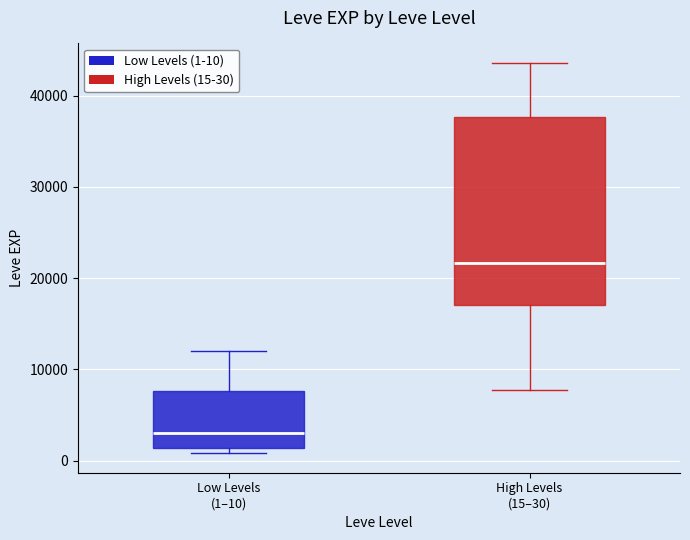

Reading left to right, read every box against the y-axis: the position of its median line, the range the box covers, and the ends of its whiskers. The values are not printed on the chart, so give them approximately, as read against the axis.

Low Levels (1–10): median 3000, box 1000 to 8000, whiskers 1000 (just below the box's lower edge) to 12000
High Levels (15–30): median 22000, box 17000 to 38000, whiskers 8000 to 44000